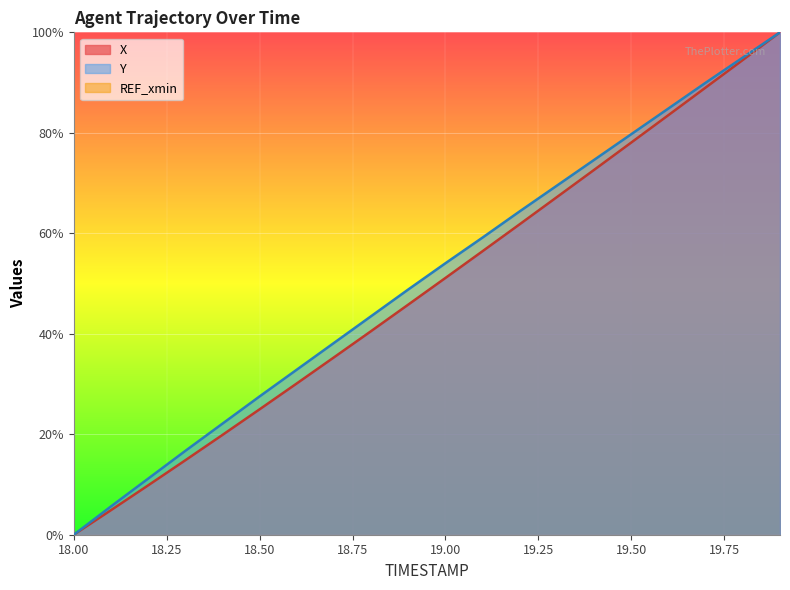

What is the value of the X point at the 2nd from the left?

4.9